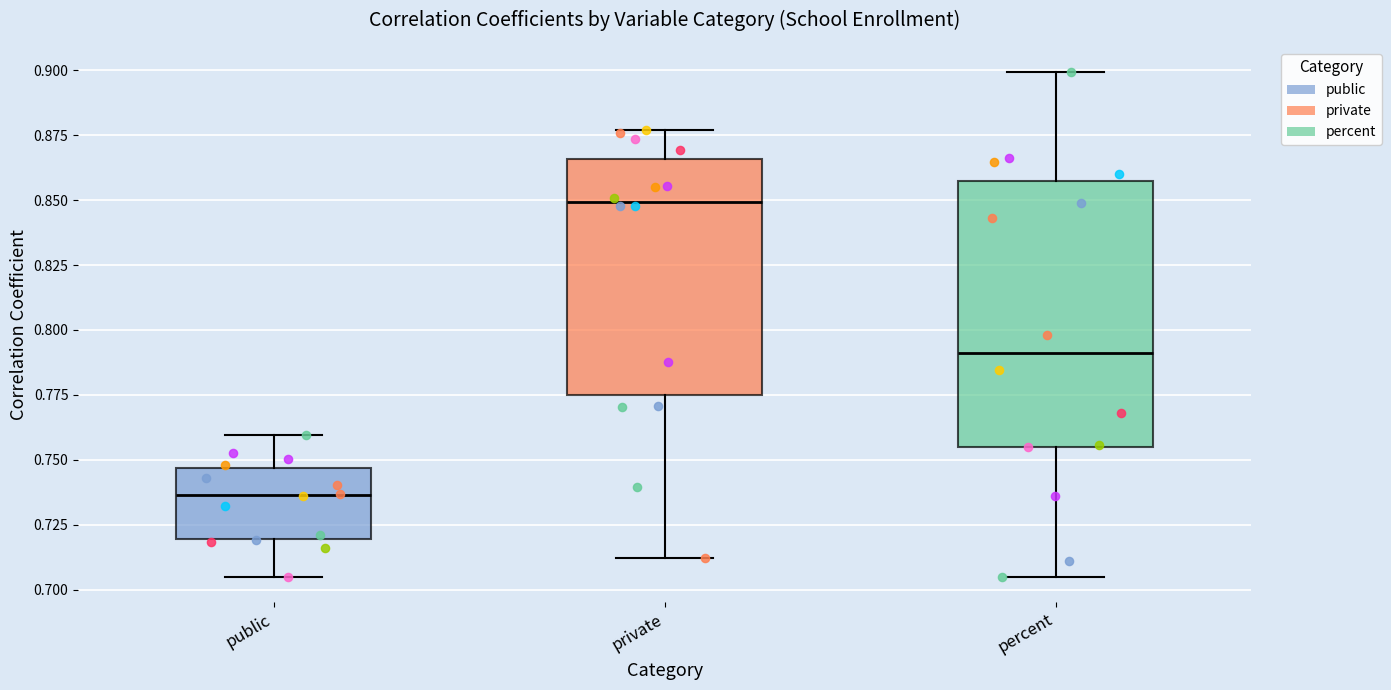

Reading left to right, transcribe this box plot: for each box, give where its median line is, the range the box spans, and where its two whiskers end, as read against the y-axis. The values are not printed on the chart, so give them approximately, as read against the axis.

public: median 0.735, box 0.720 to 0.745, whiskers 0.705 to 0.760
private: median 0.850, box 0.775 to 0.865, whiskers 0.710 to 0.875
percent: median 0.790, box 0.755 to 0.855, whiskers 0.705 to 0.900